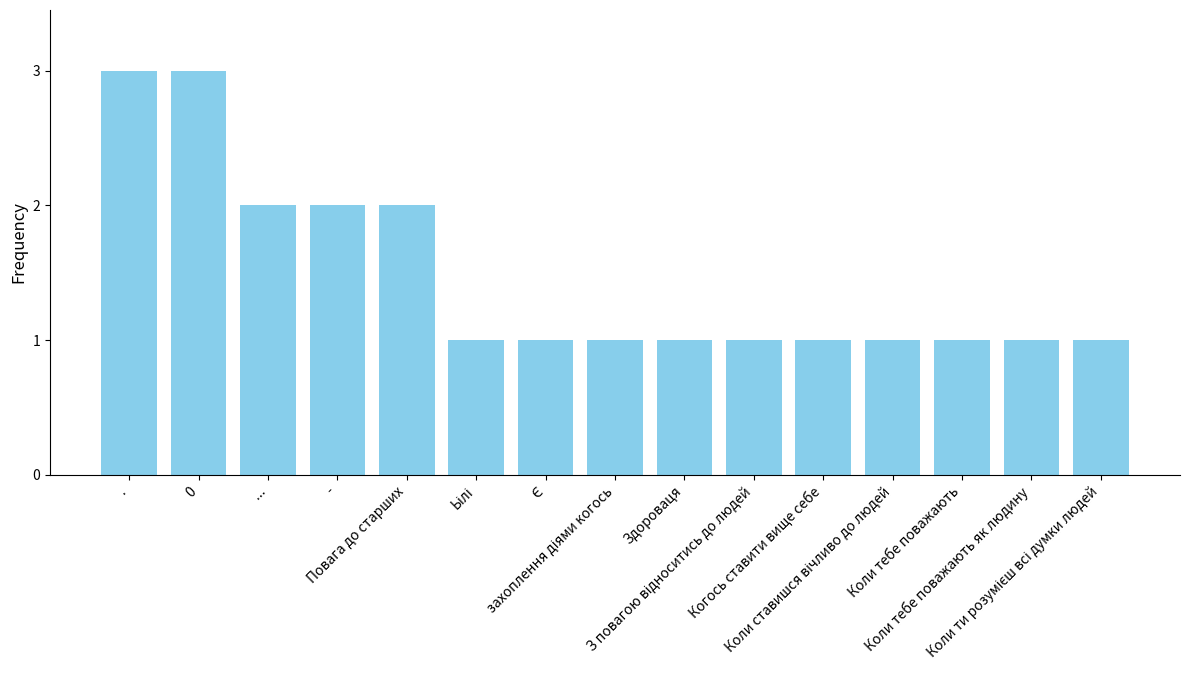

What is the average value?

1